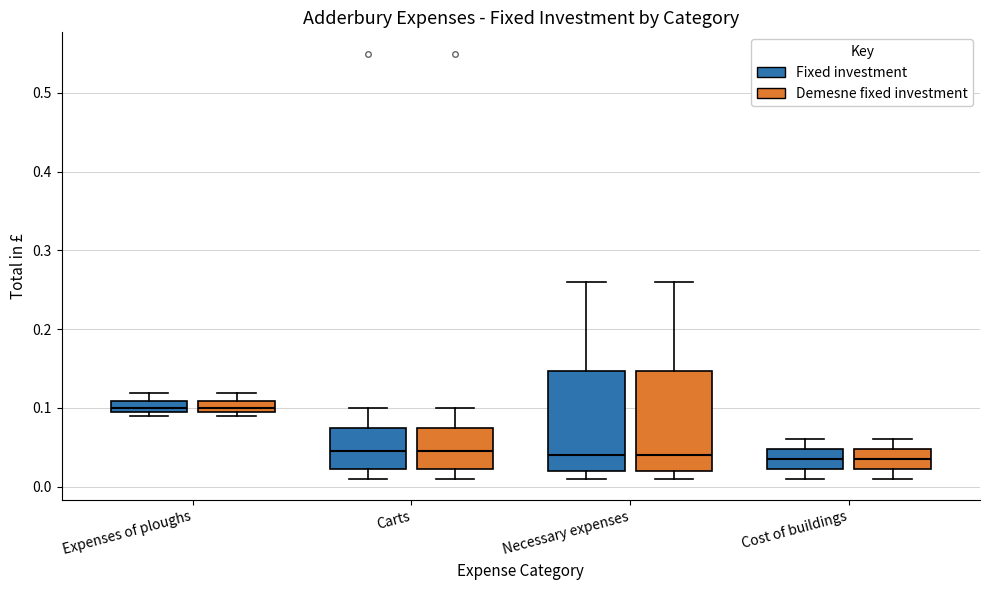

Where is the upper edge of the box for Necessary expenses (Fixed investment) on the y-axis? The values are not printed on the chart, so give them approximately, as read against the axis.

0.15